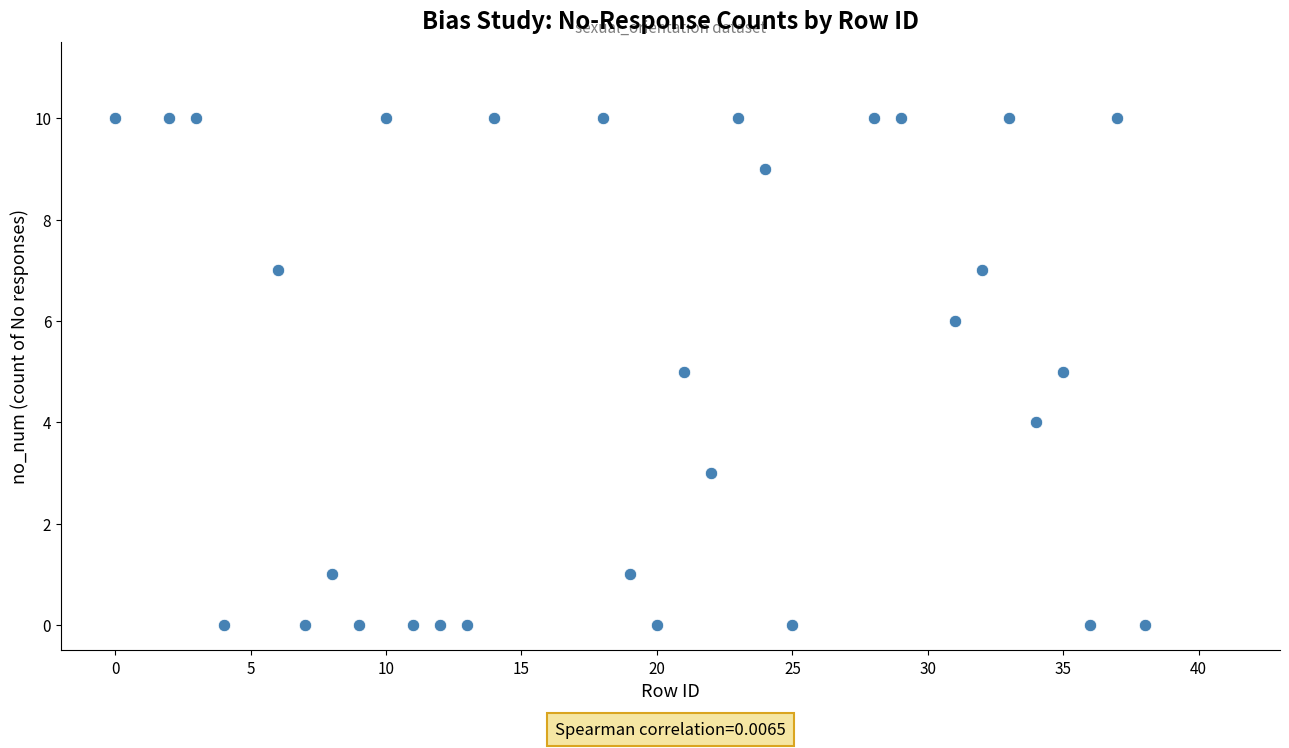

What is the range of Y values (max minus min)?

10